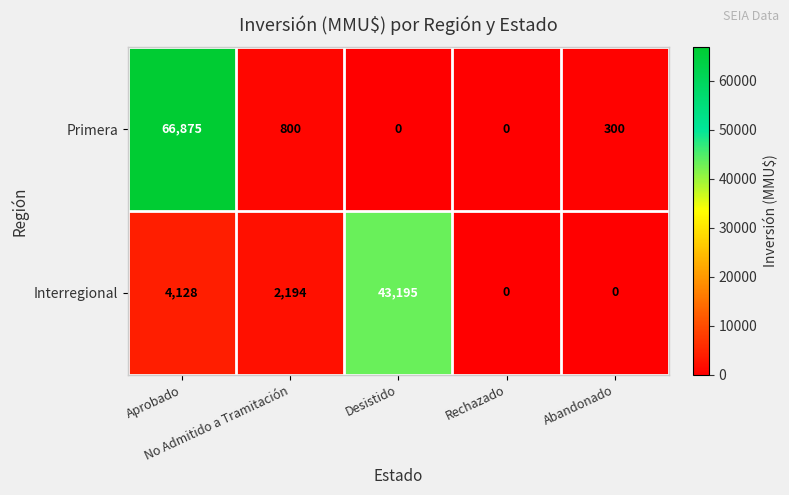

How many series are shown in this chart?

2